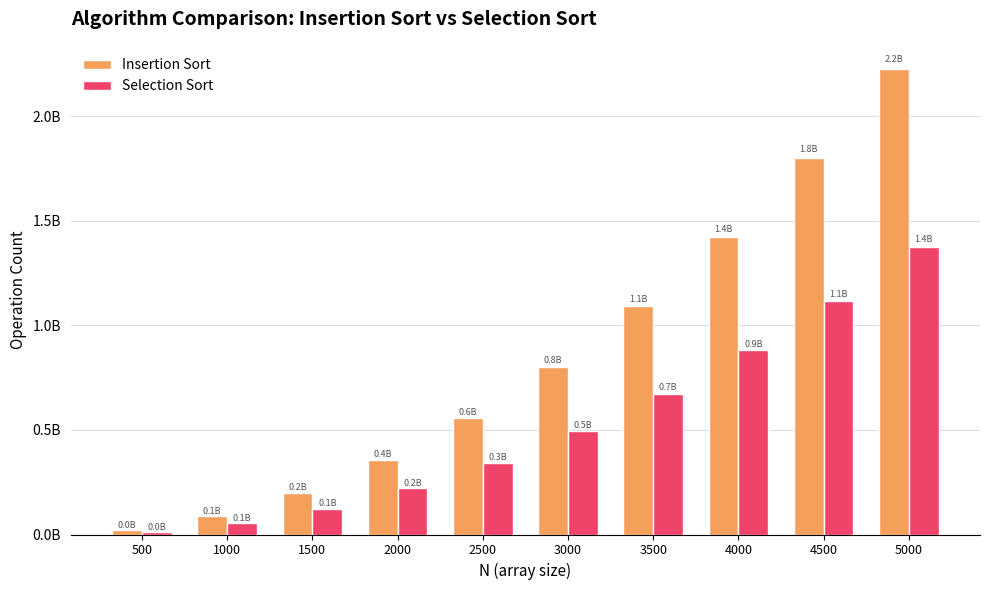

What are all the series names shown in the legend?

Insertion Sort, Selection Sort